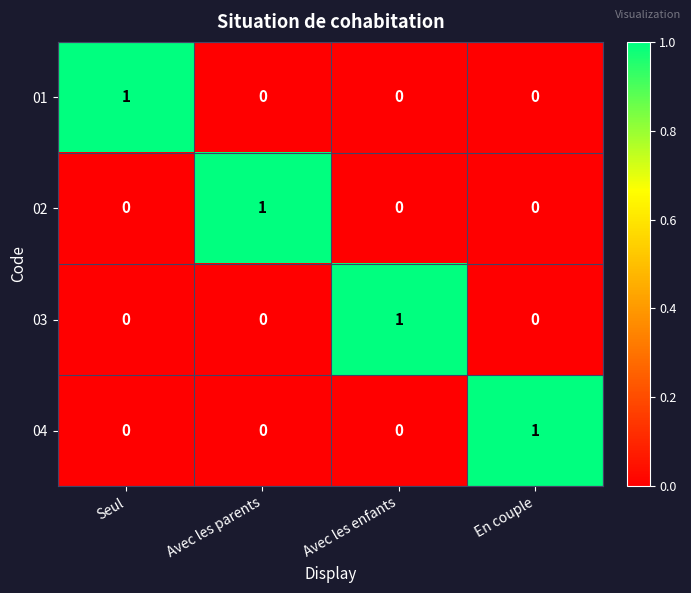

Is it true that 03 equals 0 at Avec les parents?

True